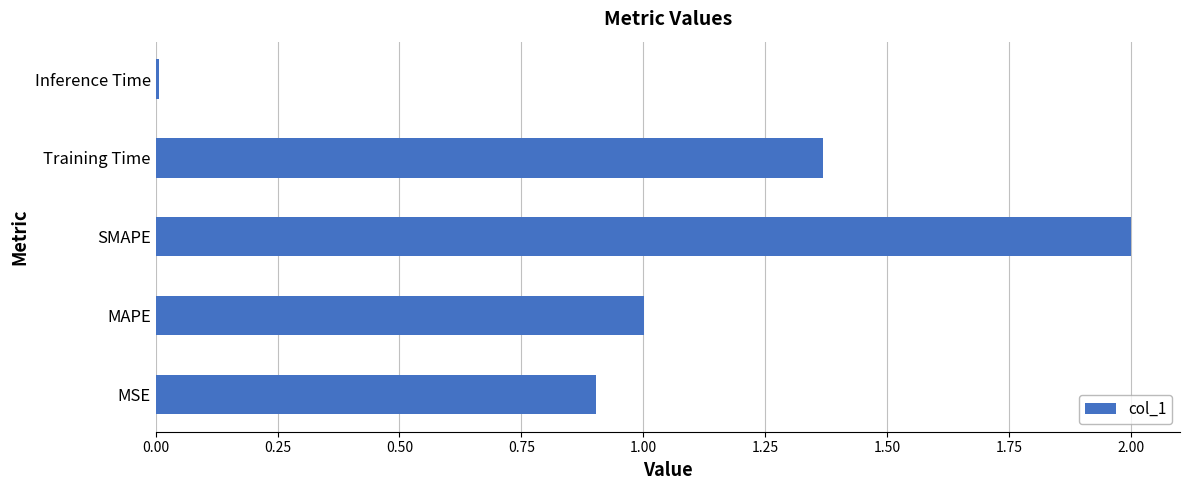

What is the difference between the maximum and second lowest values?

1.1